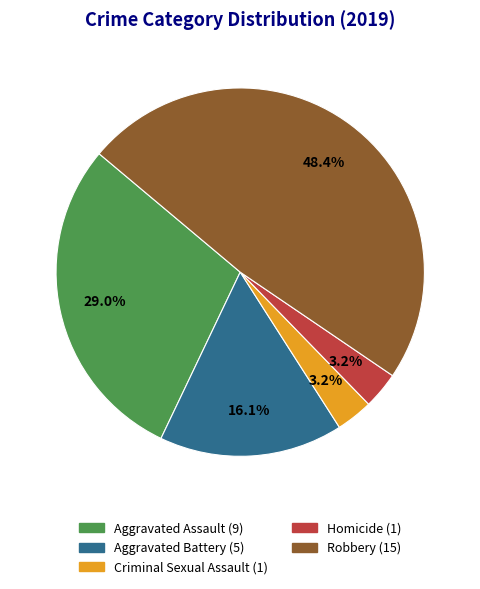

To the nearest percent, what is the combined percentage of Homicide and Aggravated Assault?

32%